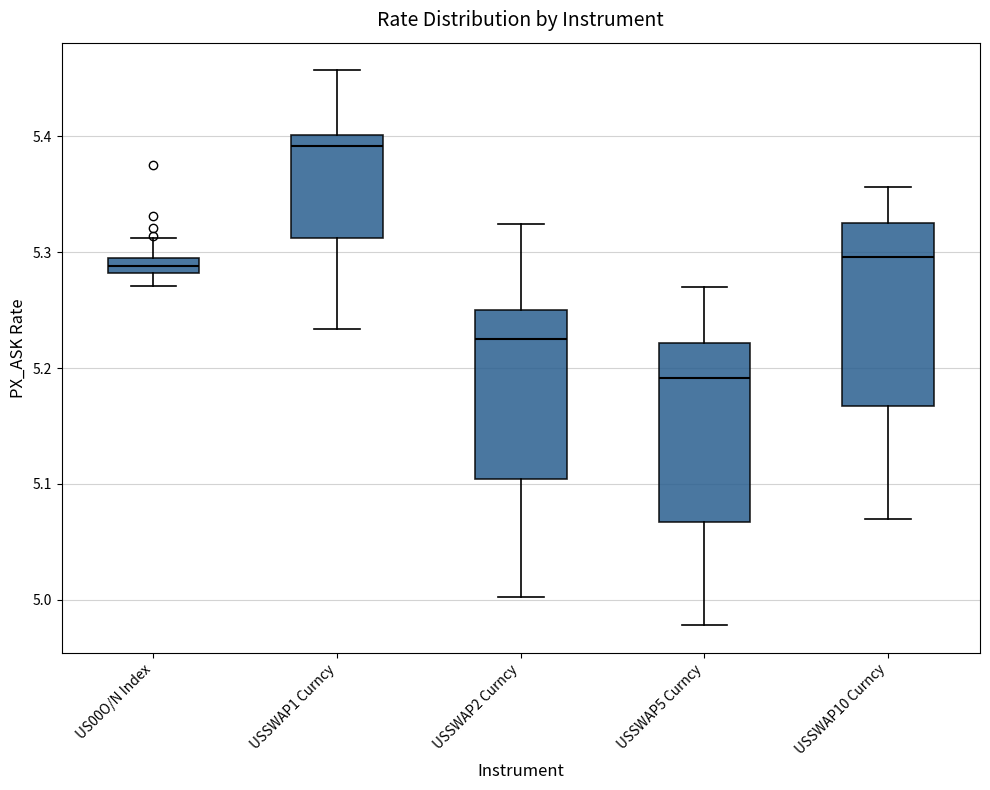

Where does the median line of the box for USSWAP2 Curncy sit on the y-axis? The values are not printed on the chart, so give them approximately, as read against the axis.

5.23